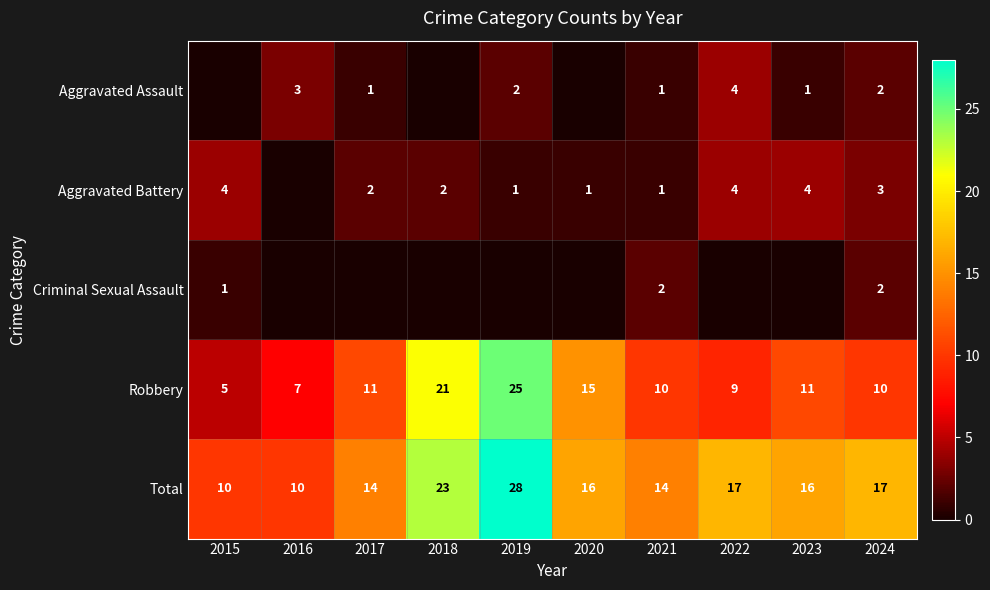

At which category does the chart reach its peak across all series?

2019